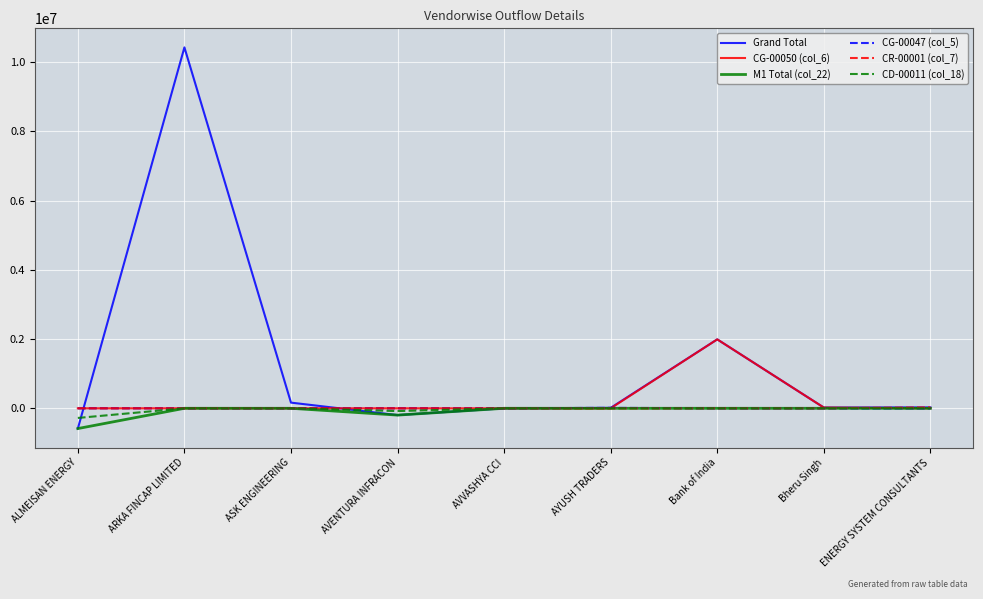

How many values in the M1 Total (col_22) series are below 0?

2